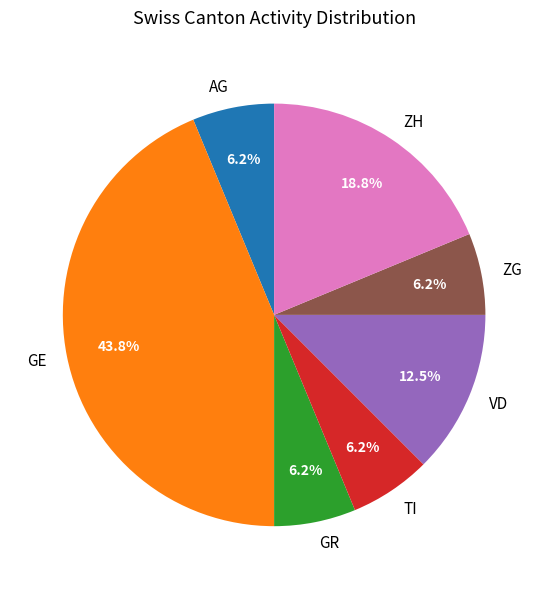

Is there a majority slice in this chart?

No